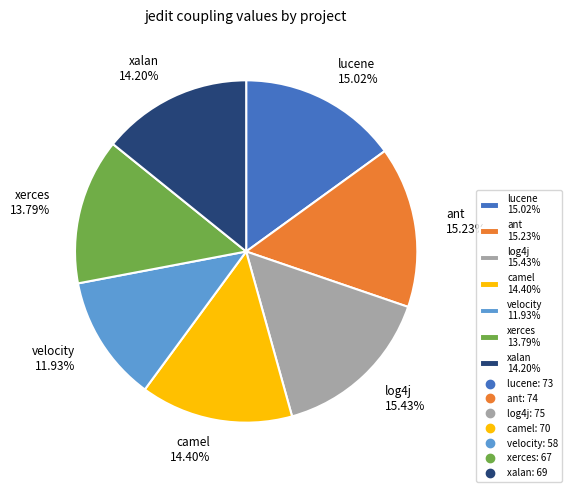

Does velocity 11.93% represent more than half of the total?

No